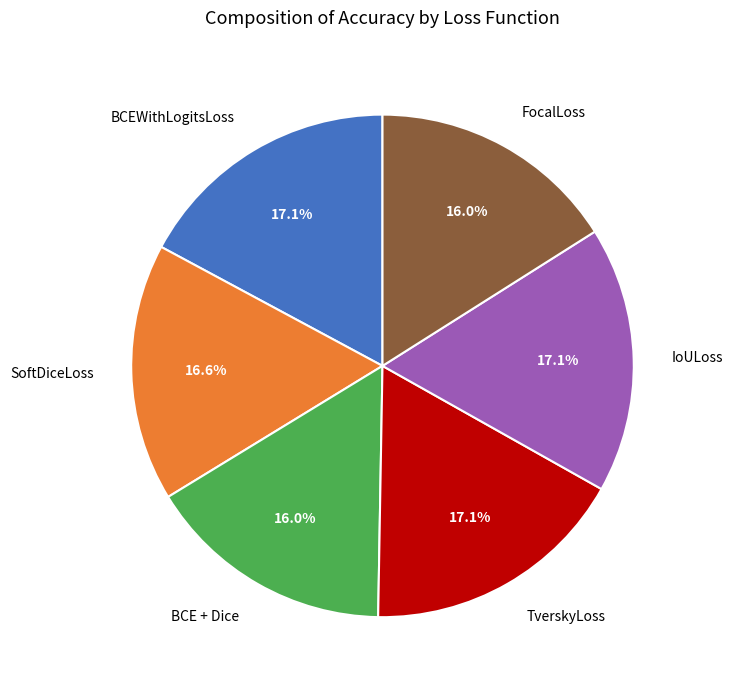

What percentage is NOT represented by SoftDiceLoss?

83.4%